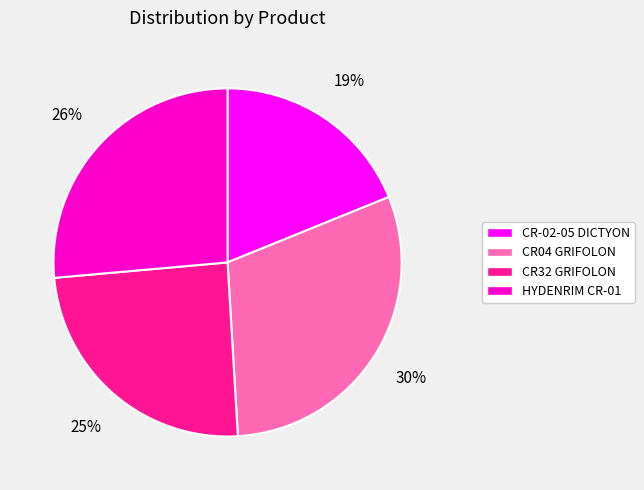

Rank the categories by value from highest to lowest.

CR04 GRIFOLON, HYDENRIM CR-01, CR32 GRIFOLON, CR-02-05 DICTYON